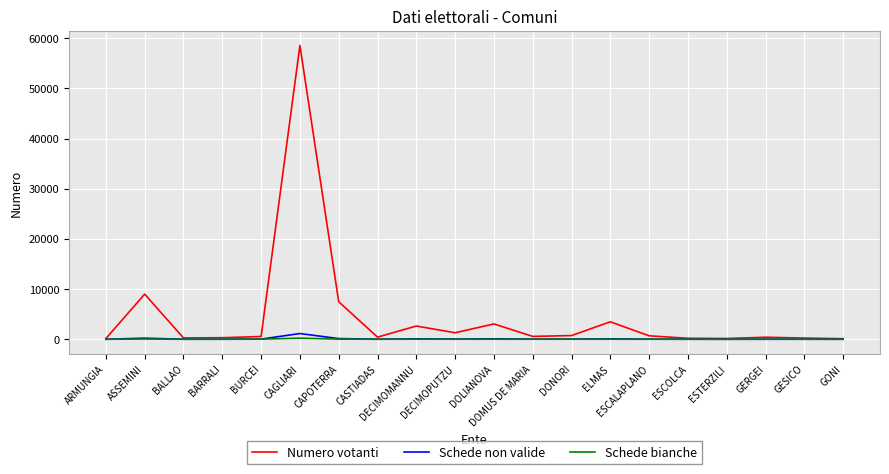

What is the greatest value displayed?

58547